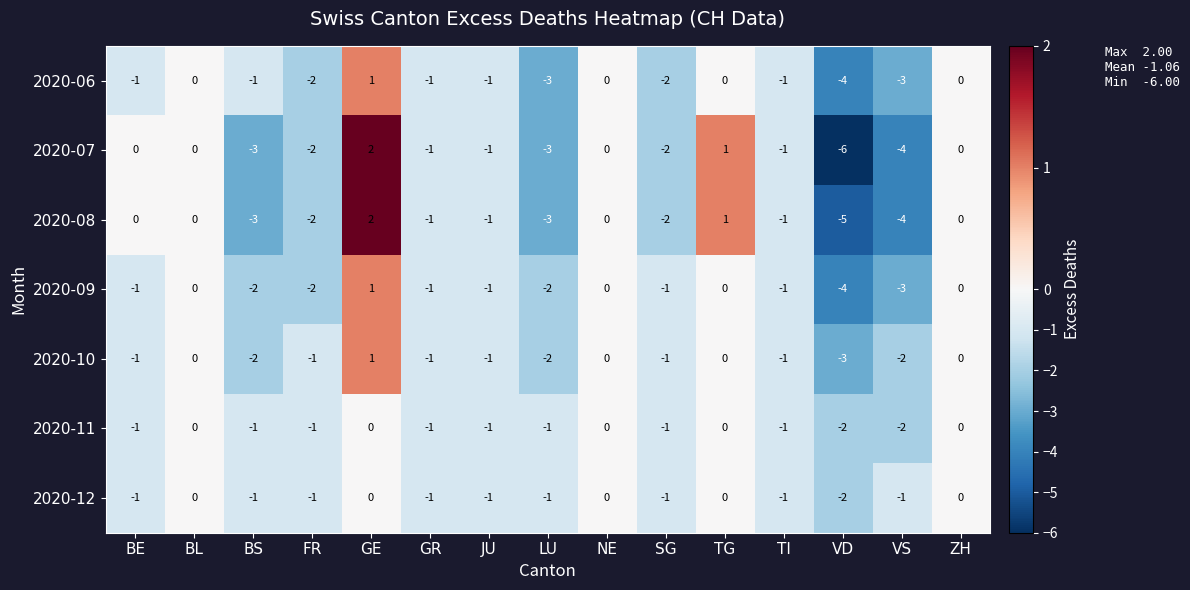

What is the sum of all 2020-09 values?

-17